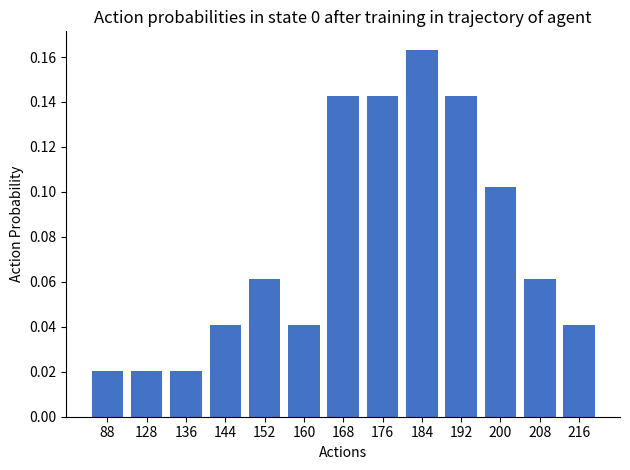

Which has a higher value, 160 or 176?

176